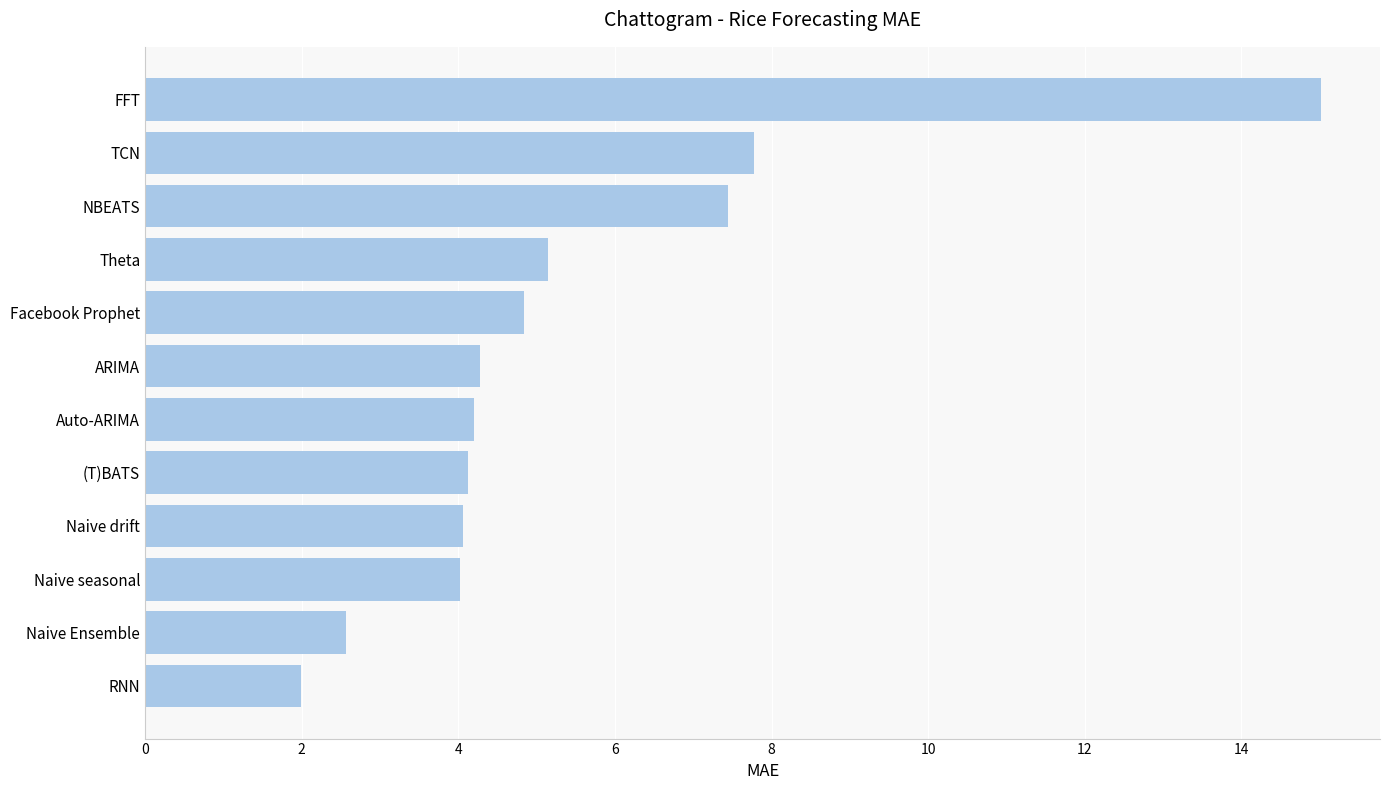

Read the value at Naive Ensemble.

2.6